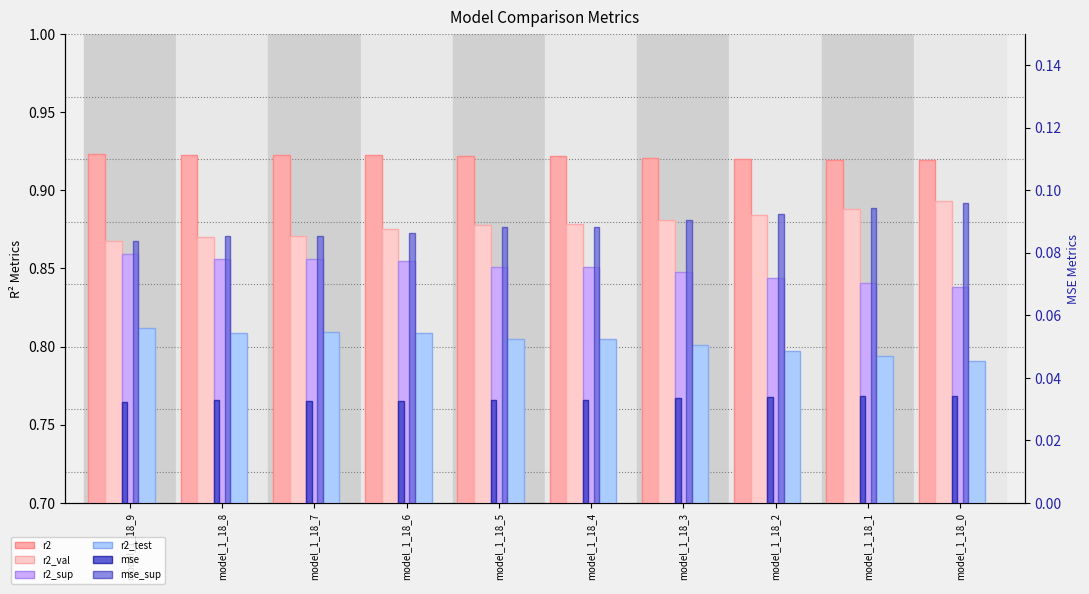

At which category is the sum across all series the highest?

model_1_18_6